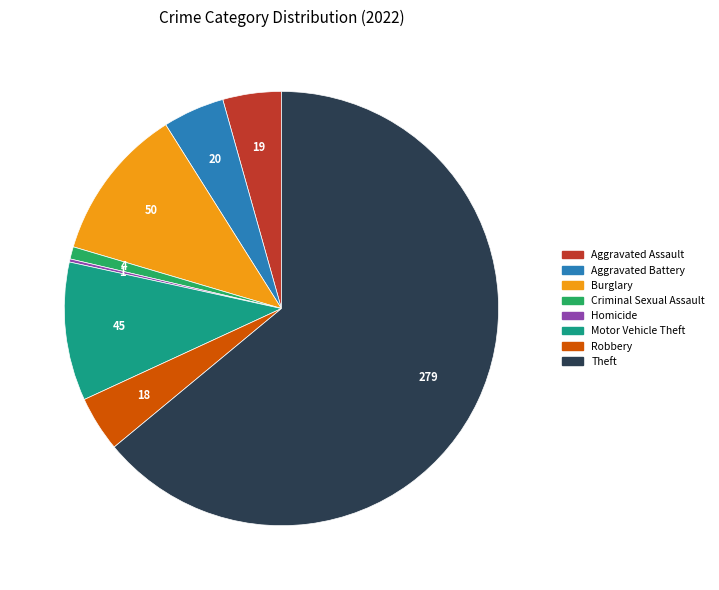

Is there any slice that represents more than half of the pie?

Yes